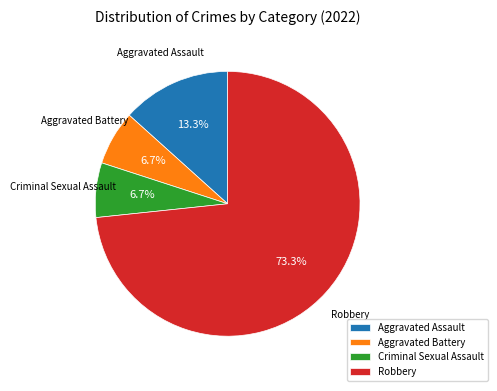

The Aggravated Battery slice represents 1% of the pie. True or false?

False